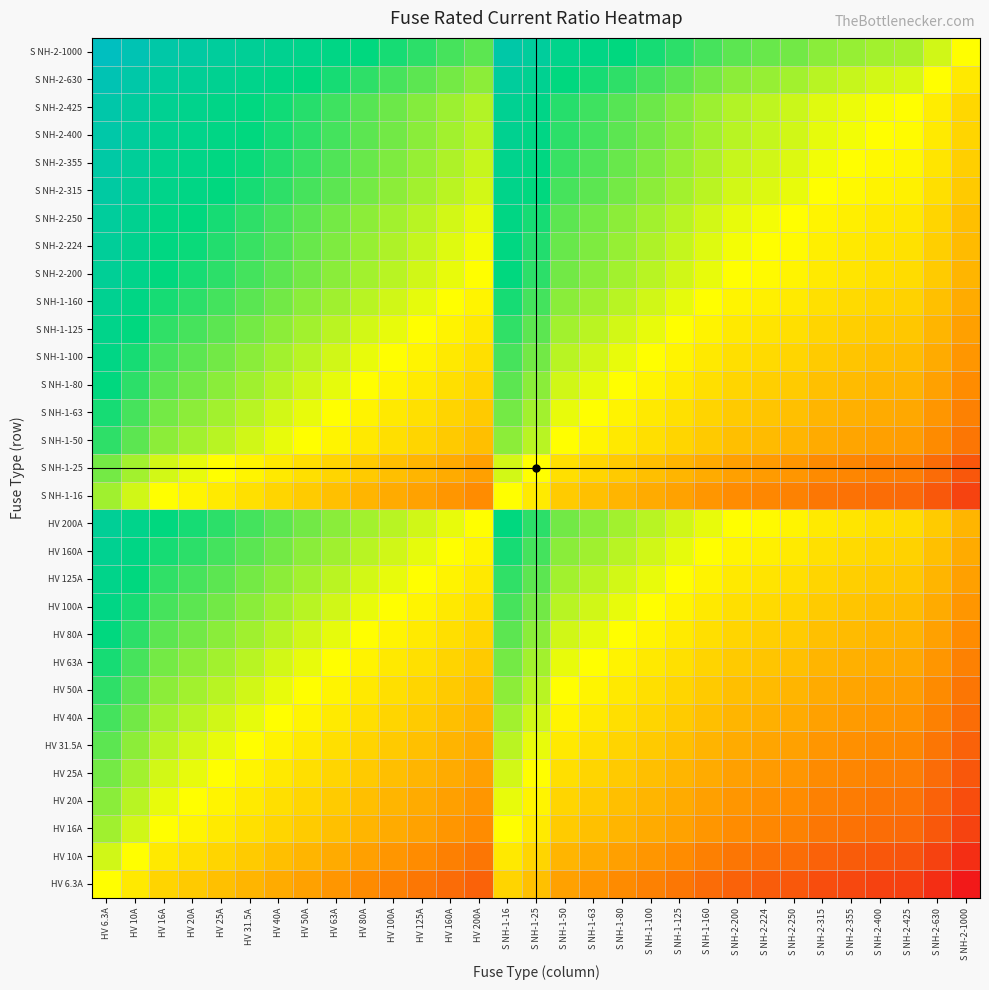

At which category does the chart reach its peak across all series?

HV 6.3A